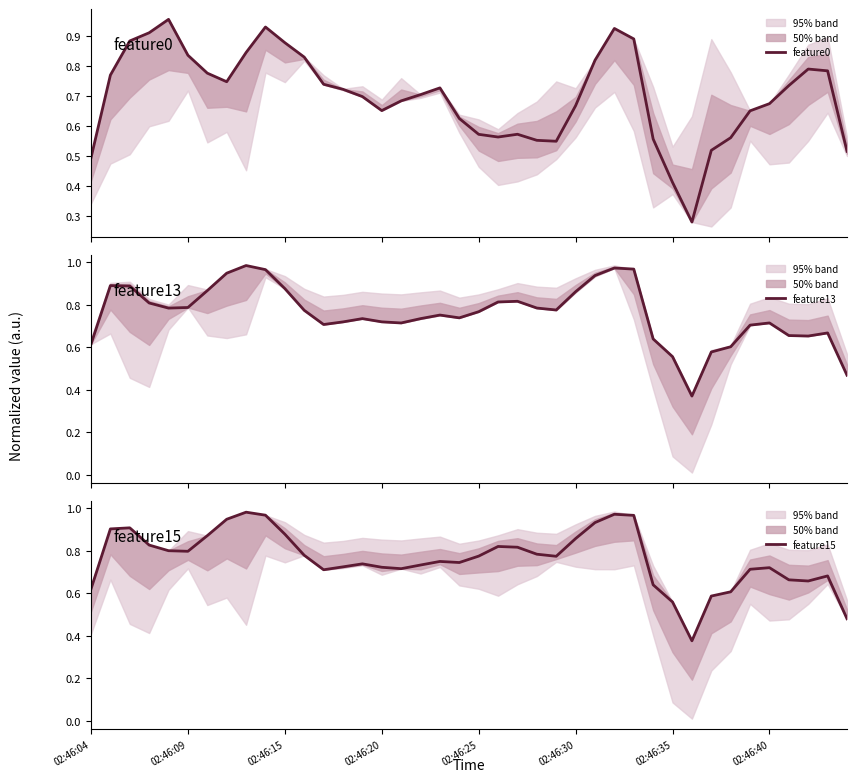

How many distinct data groups are displayed?

3